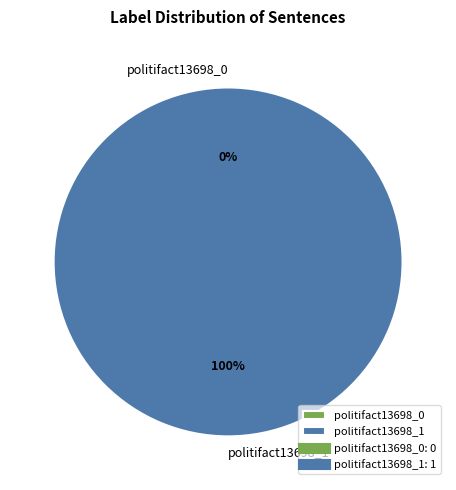

Is politifact13698_1 the majority of the pie?

Yes